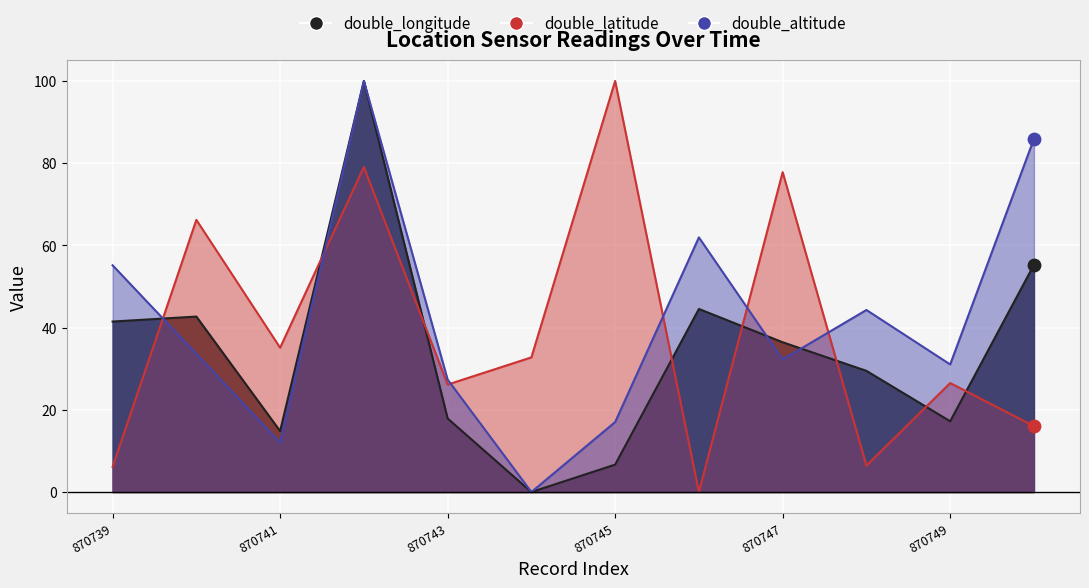

What are all the series names shown in the legend?

double_altitude, double_latitude, double_longitude